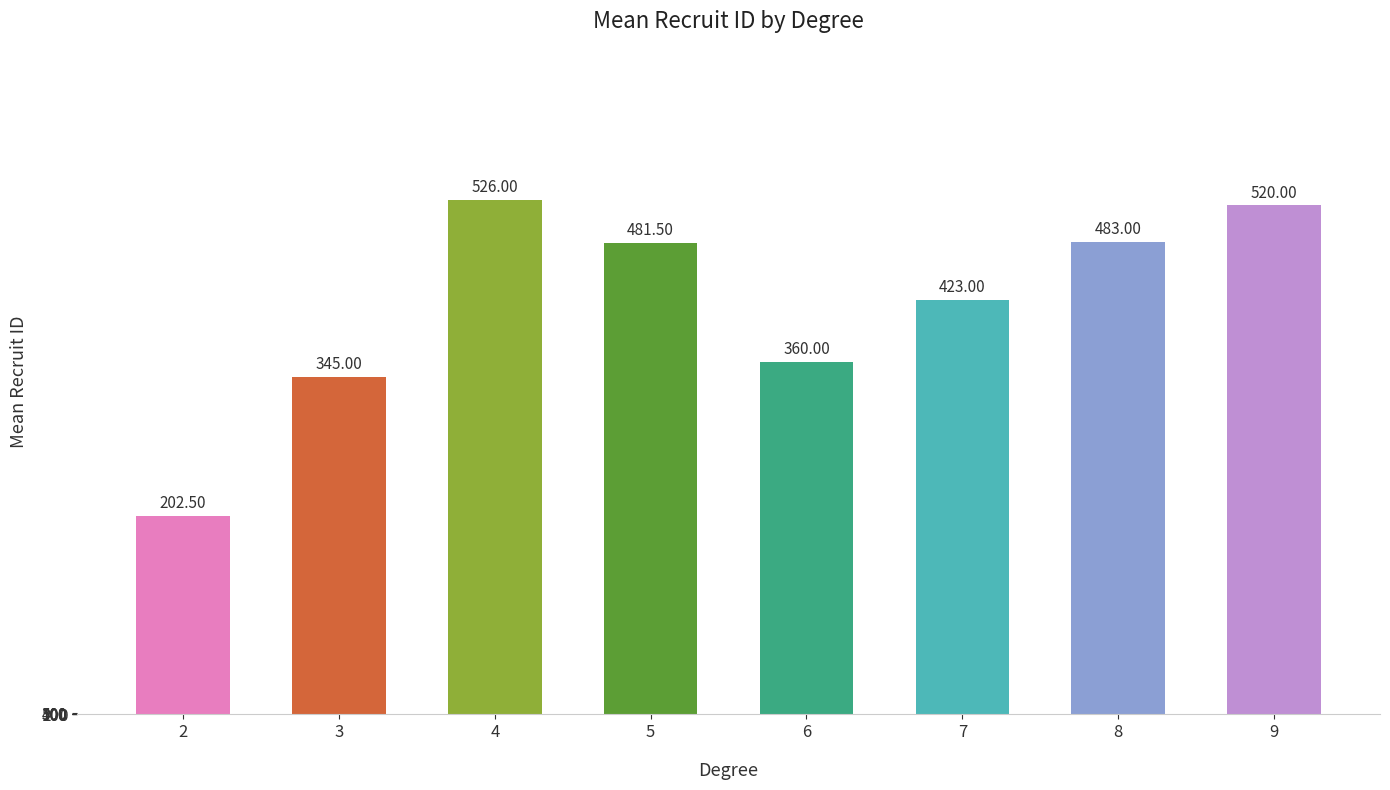

List the labels in order of value, smallest first.

2, 3, 6, 7, 5, 8, 9, 4